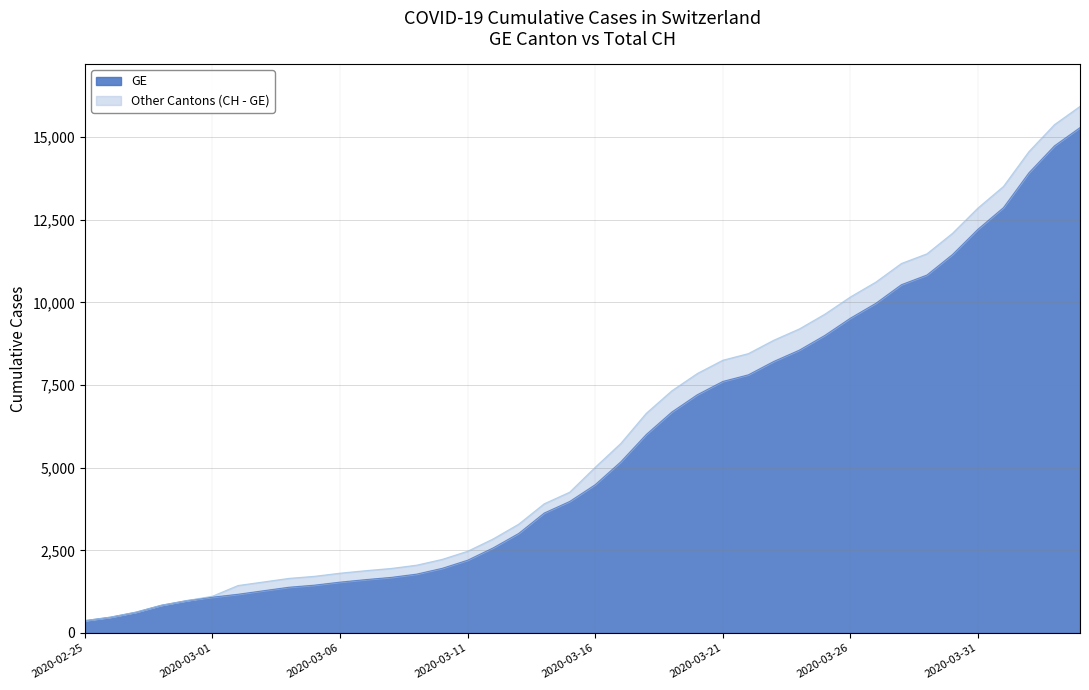

Does the chart have visible grid lines?

Yes